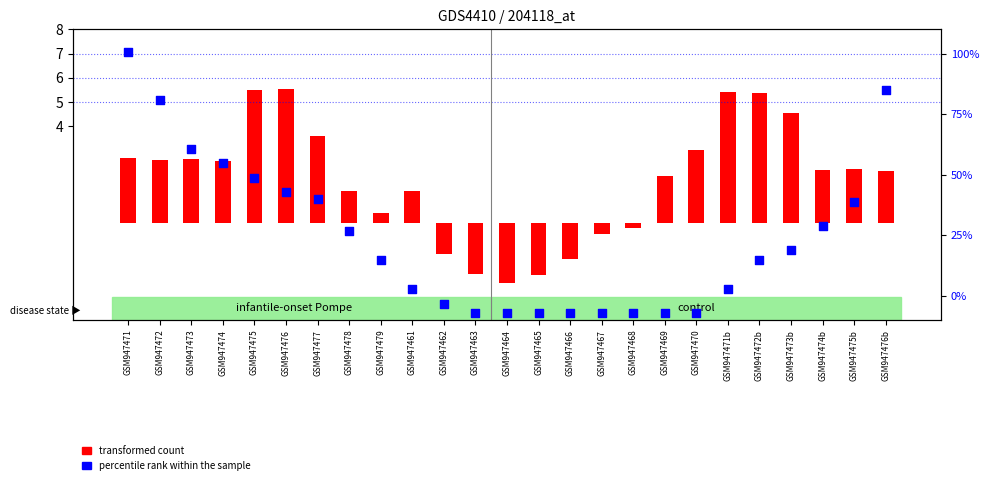

Which series contains the lowest Y value?

percentile rank within the sample